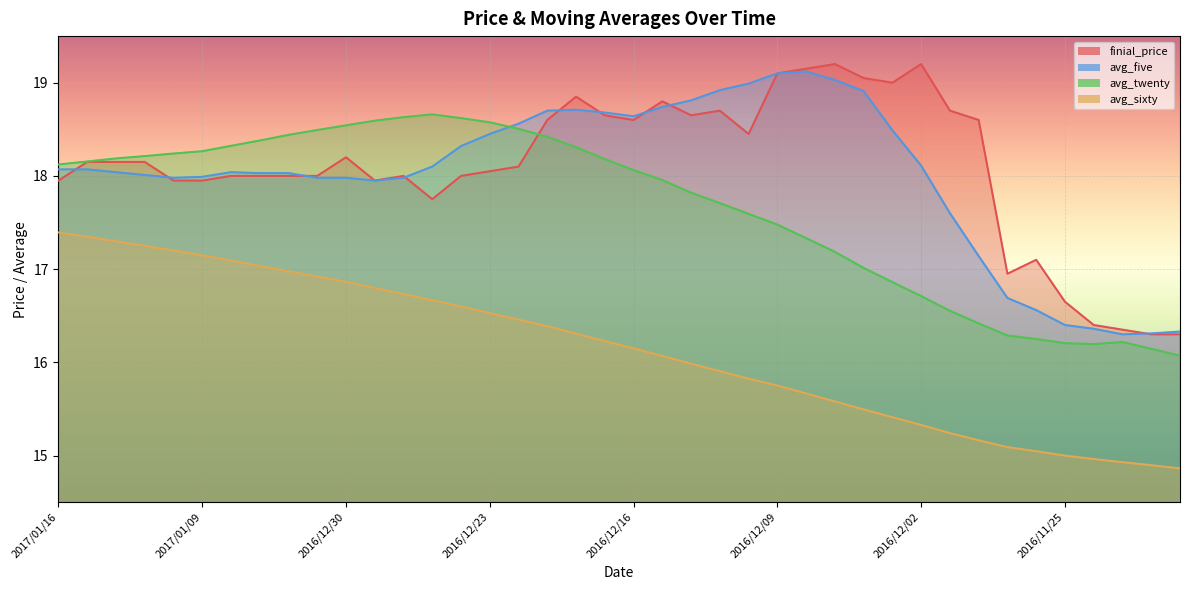

What is the label of the 13th point from the right?

2016/12/07